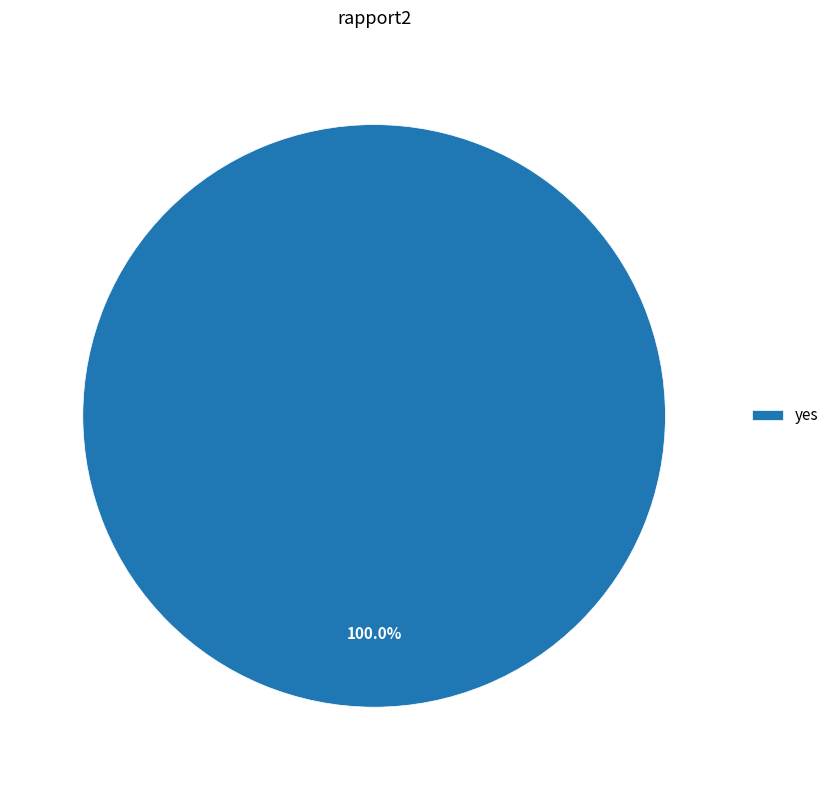

Does any single category account for the majority?

Yes